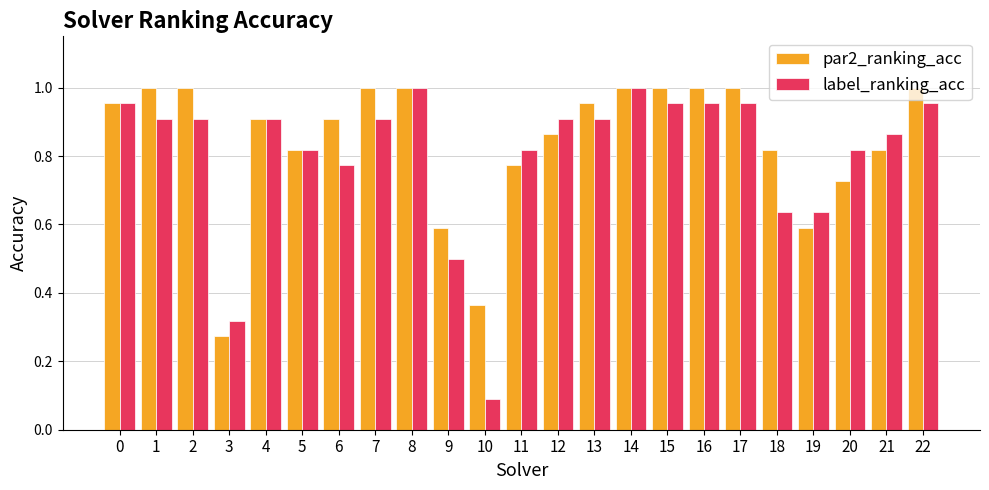

Which series has the widest spread of values?

label_ranking_acc